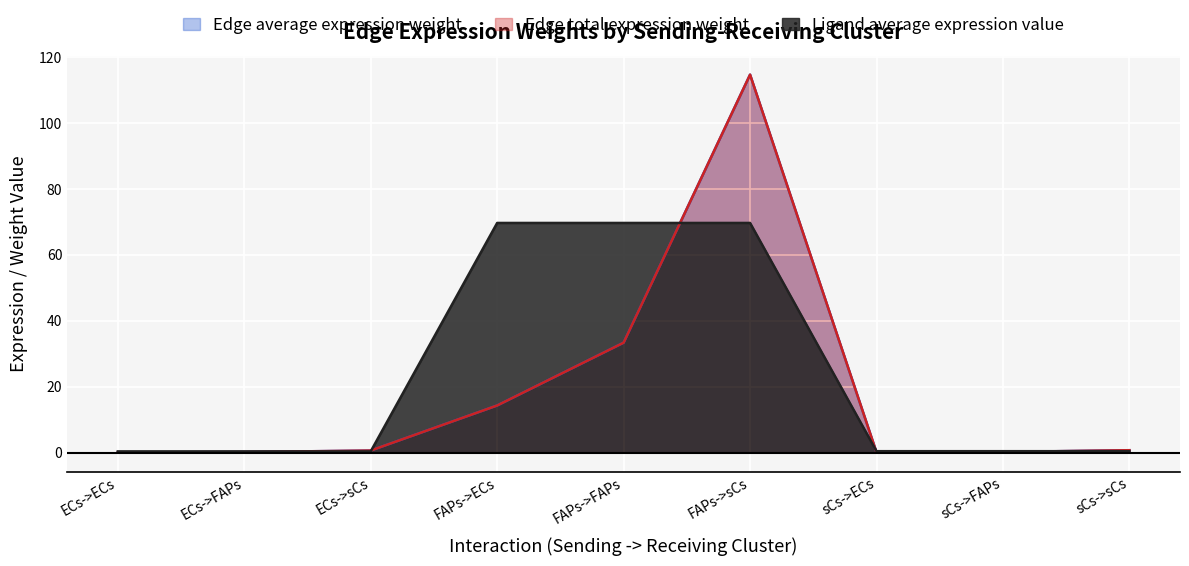

What is the value of the Edge average expression weight point at the 2nd from the left?

0.2